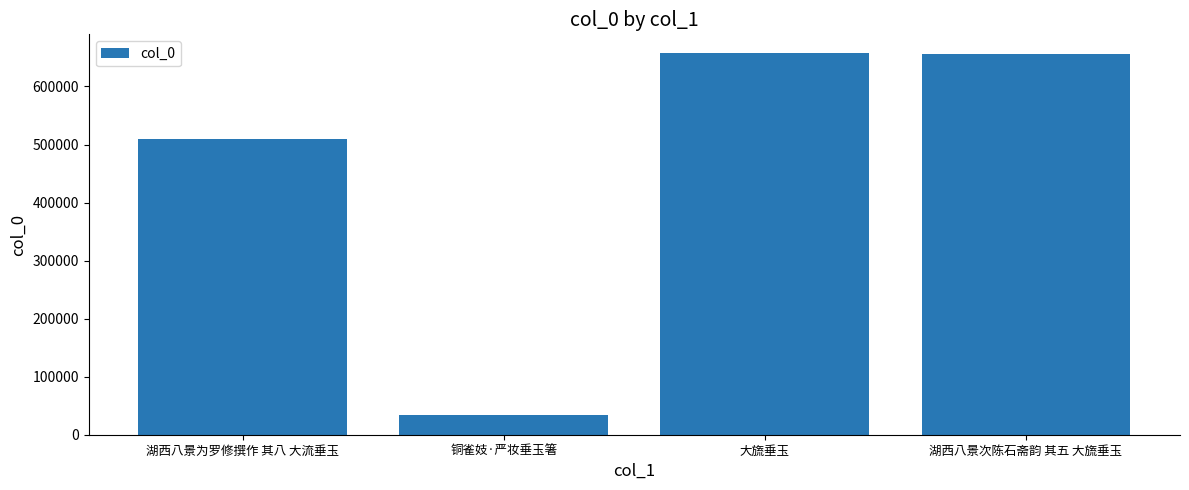

Approximately how many times larger is the value at 湖西八景次陈石斋韵 其五 大旒垂玉 compared to 大旒垂玉?

1.0